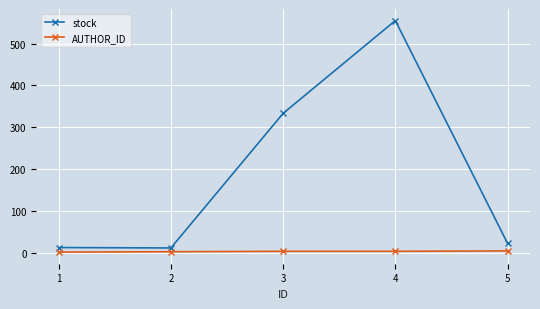

Count the AUTHOR_ID values in the range 2 to 3.

3